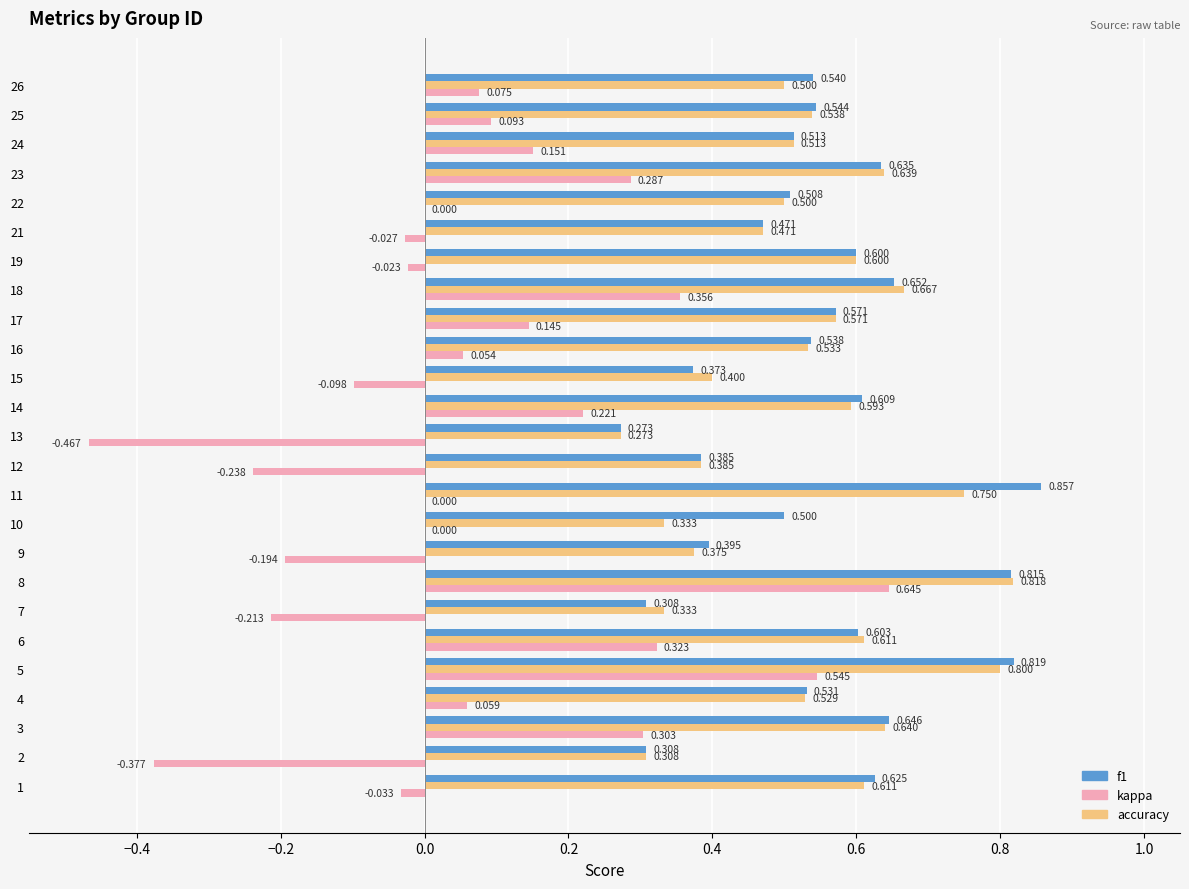

Is the value of kappa at 8 greater than the value of accuracy at 15?

Yes